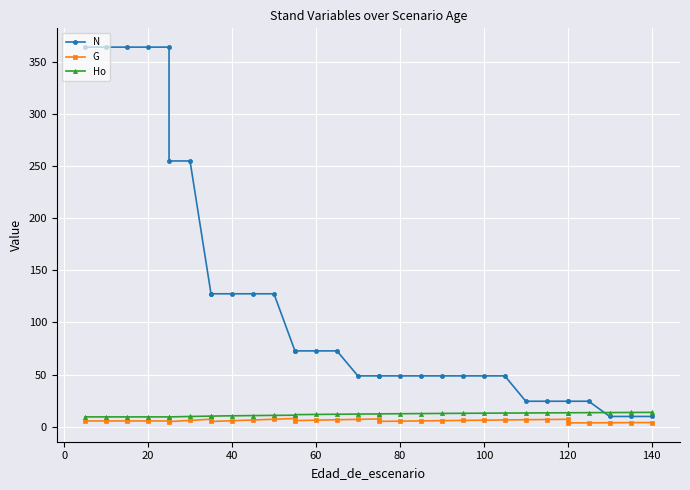

The value of Ho at 13 is 19.2. True or false?

False